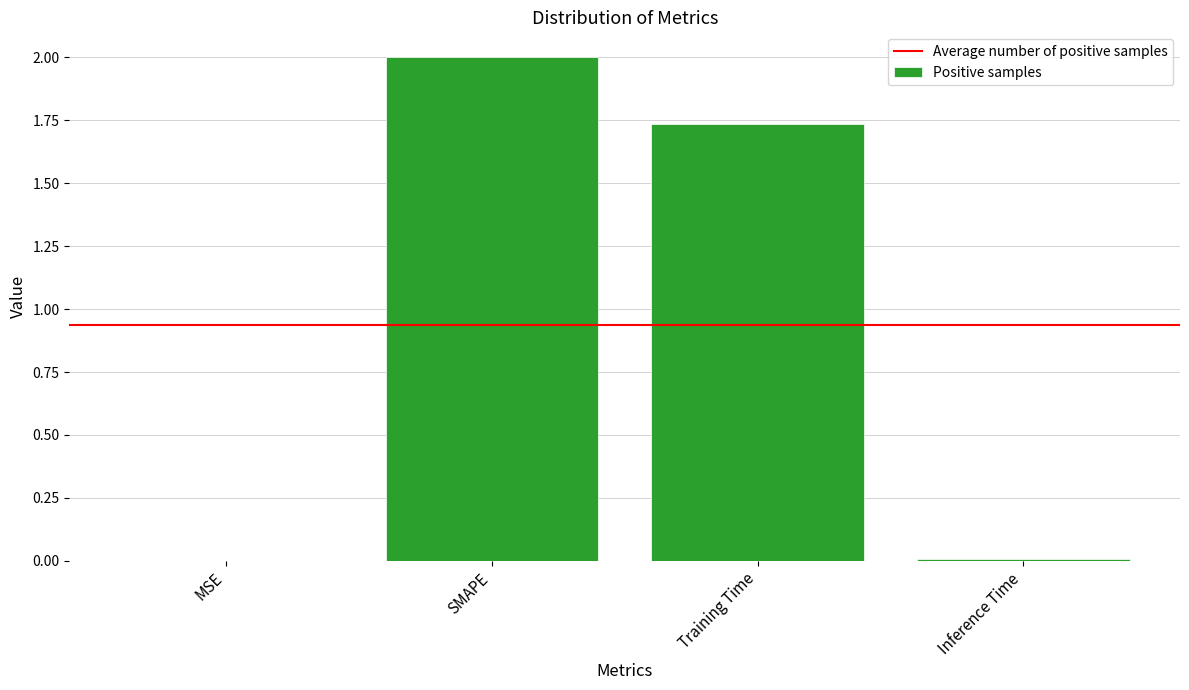

Where does the data first go above 1?

SMAPE